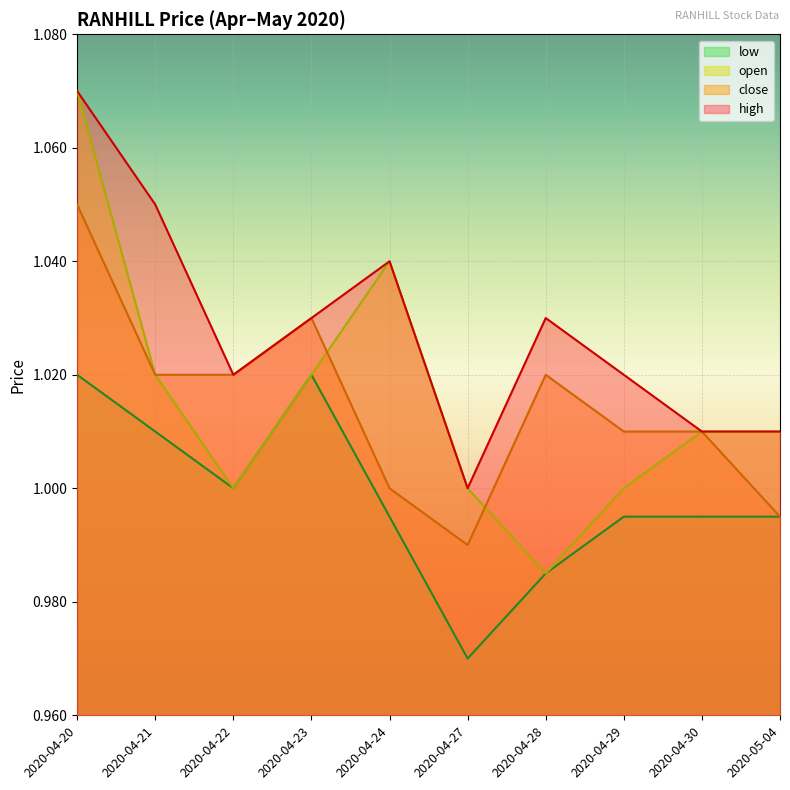

How many series are shown in this chart?

4